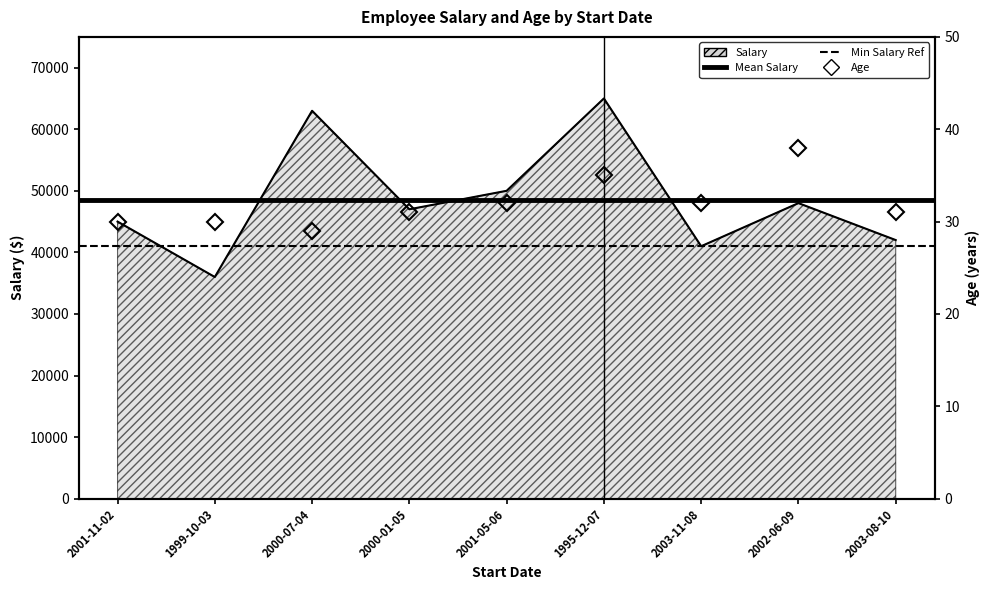

Reading right to left, transcribe all the data shown in this chart.

Salary: 42000	48000	41000	65000	50000	47000	63000	36000	45000
Age: 31	38	32	35	32	31	29	30	30